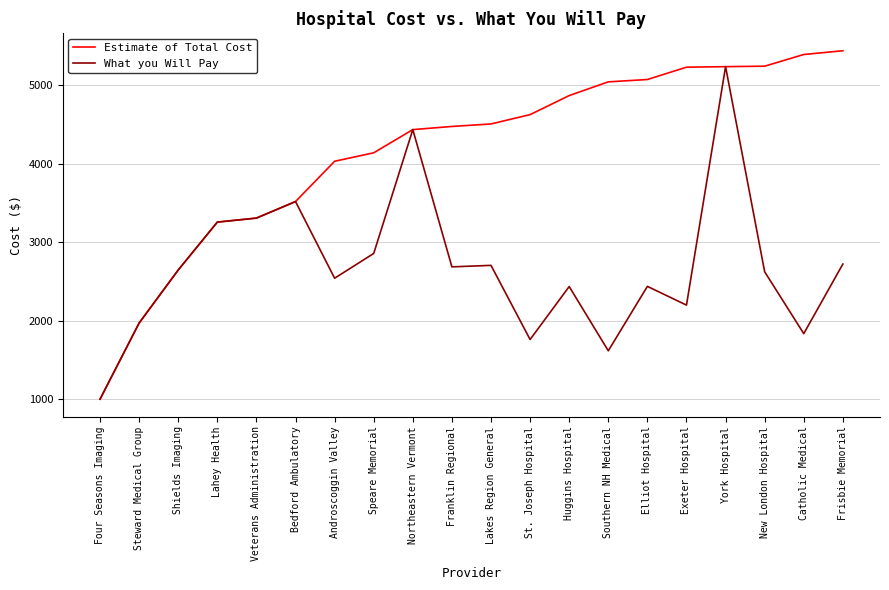

The value of What you Will Pay at York Hospital is 5240. True or false?

True